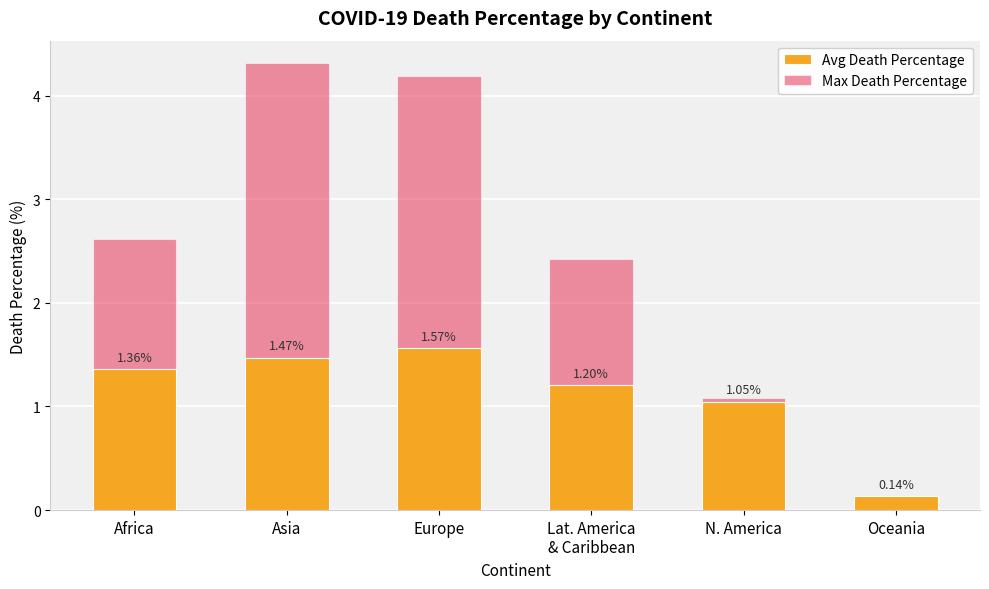

Is the value of Avg Death Percentage at N. America greater than the value of Max Death Percentage at N. America?

No